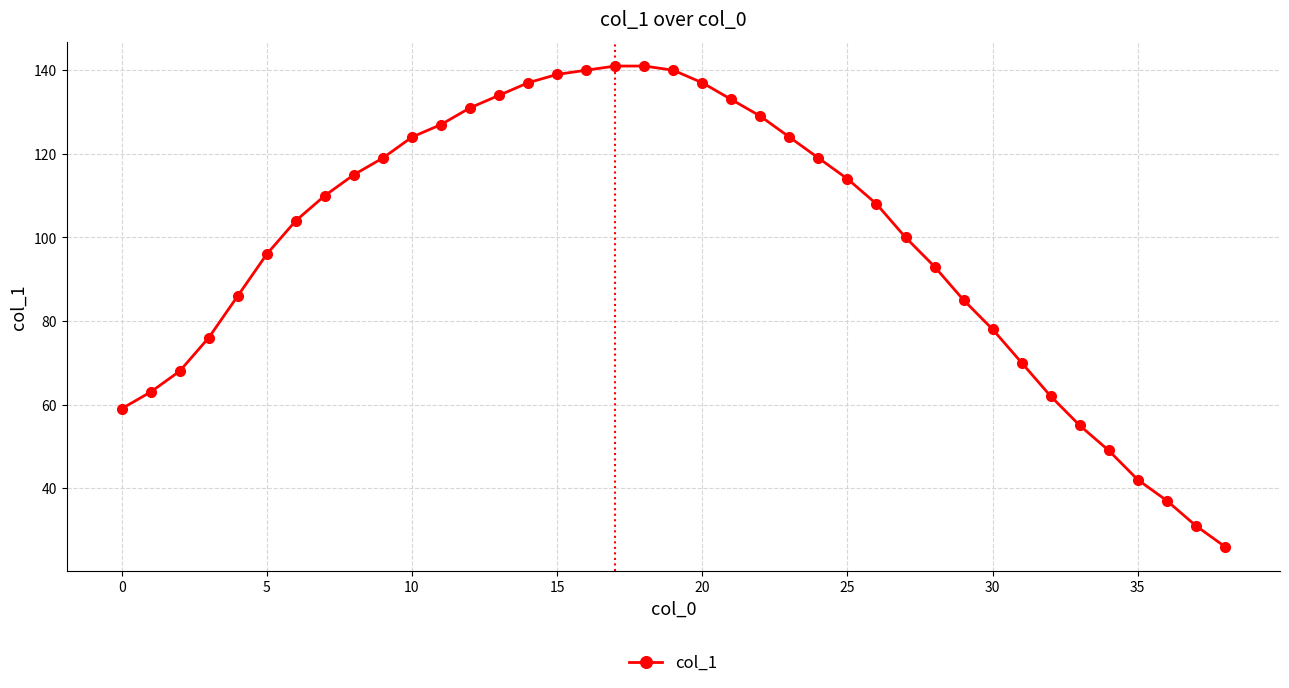

What is the value of the 5th point from the left?

86